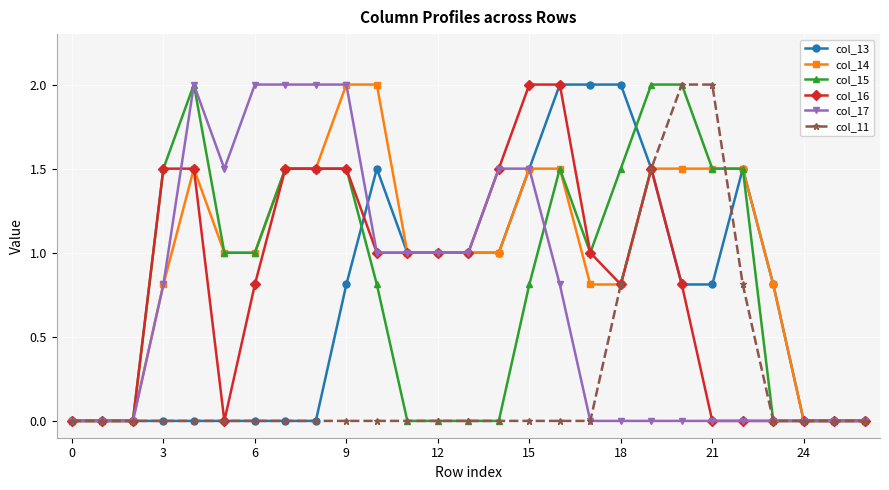

What are all the series names shown in the legend?

col_13, col_14, col_15, col_16, col_17, col_11